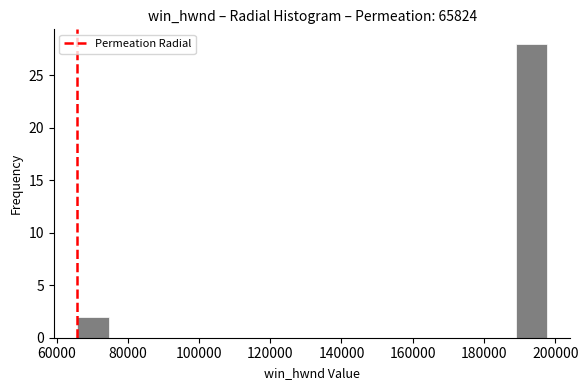

Reading left to right, transcribe this chart: for each bar, give the range it covers on the x-axis and its height. Neither the bar edges nor the heights are printed on the chart, so give them approximately, as read against the axes.

66000 to 74000: 2
74000 to 84000: 0
84000 to 92000: 0
92000 to 100000: 0
100000 to 110000: 0
110000 to 118000: 0
118000 to 128000: 0
128000 to 136000: 0
136000 to 144000: 0
144000 to 154000: 0
154000 to 162000: 0
162000 to 172000: 0
172000 to 180000: 0
180000 to 188000: 0
188000 to 198000: 28